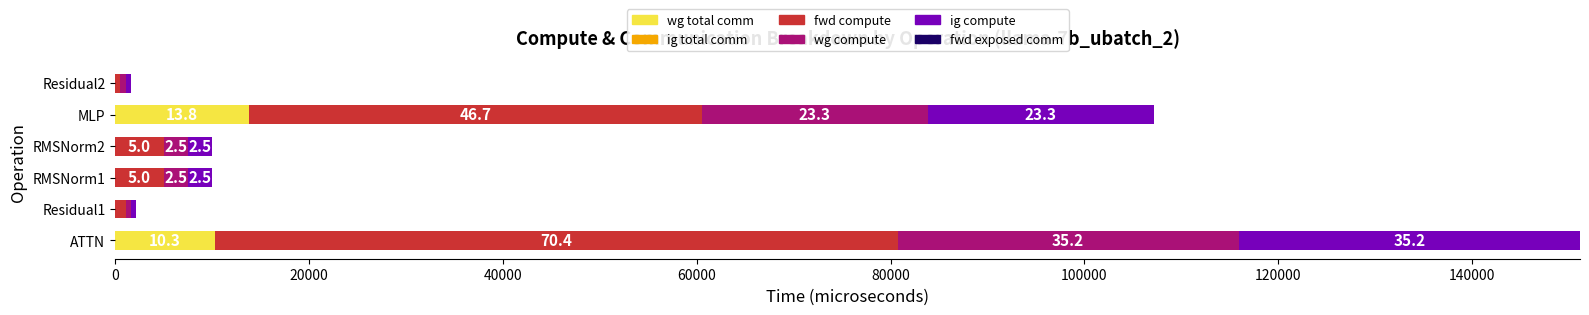

What is the difference between the maximum and minimum values in the wg total comm series?

13800.3